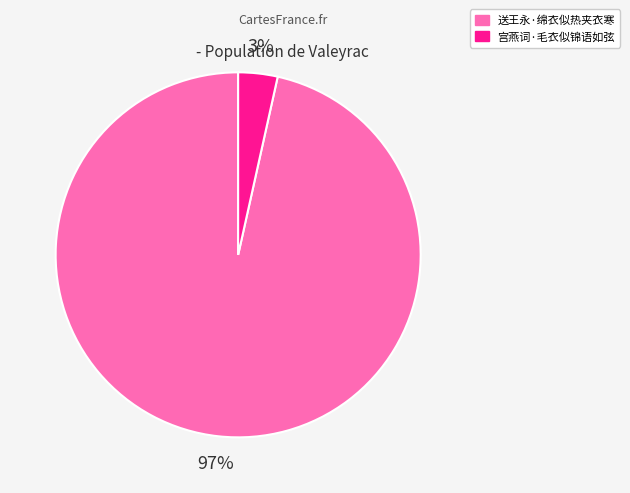

Is it true that 送王永·绵衣似热夹衣寒 is 97% of the pie?

True